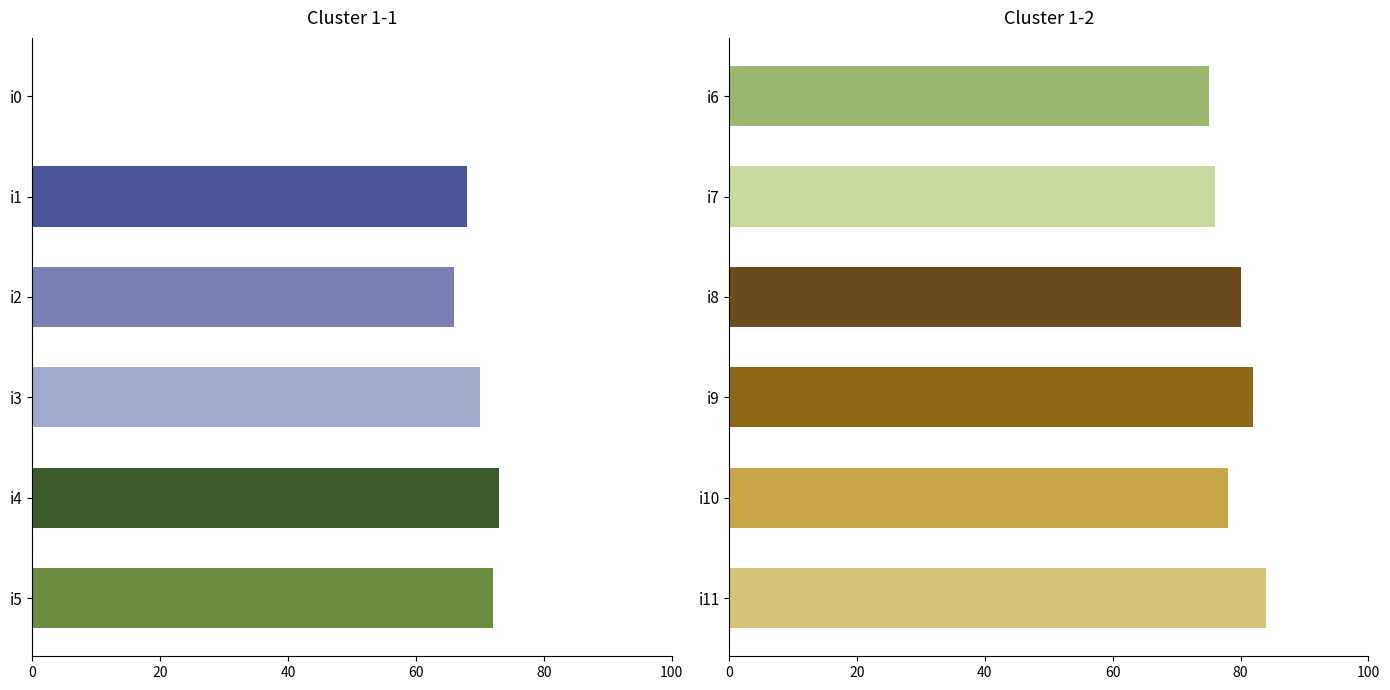

What is the change in value from i2 to i3?

+4